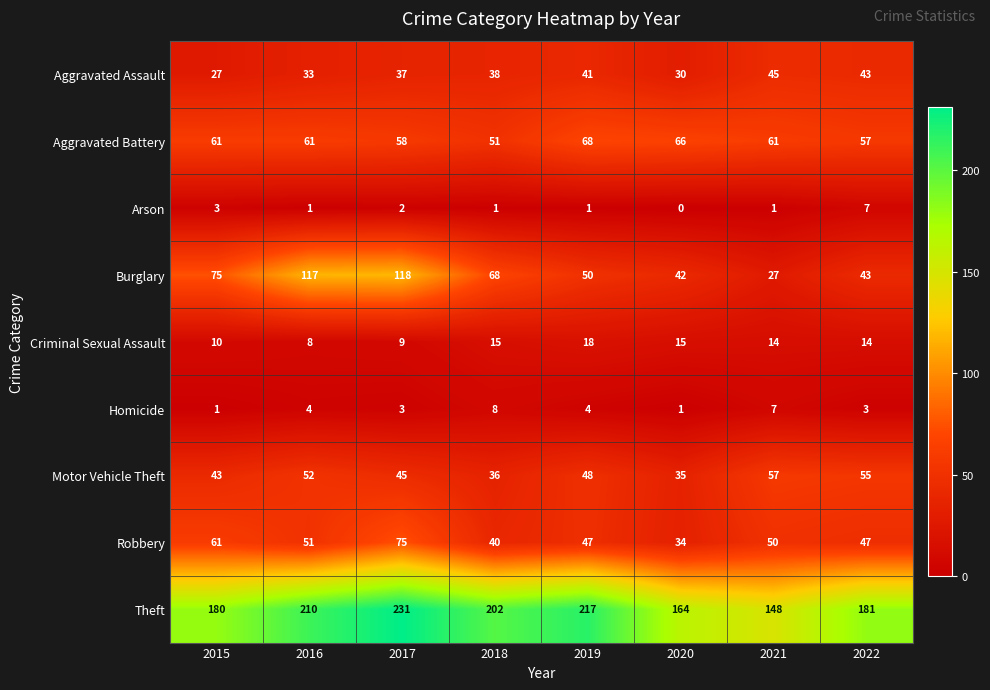

Which series has the widest spread of values?

Burglary